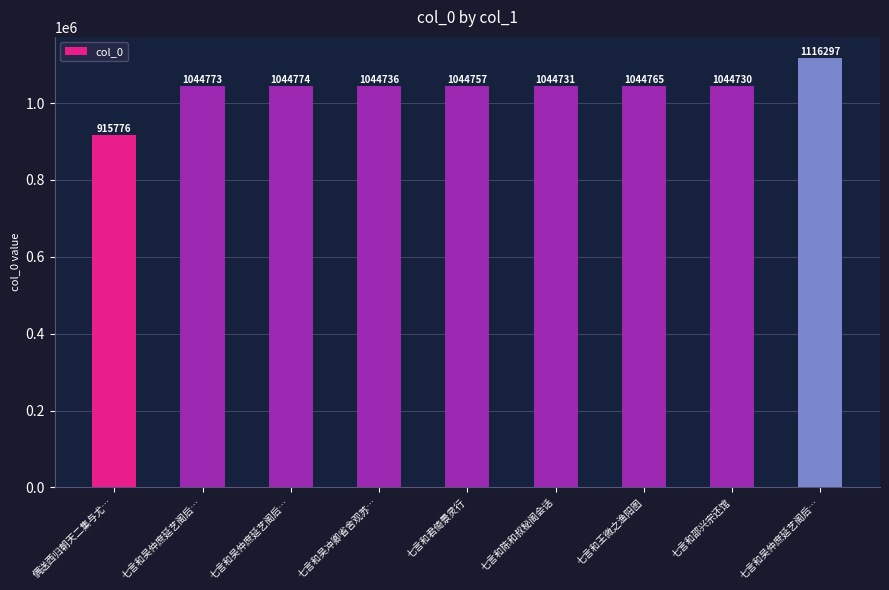

Between 七言和陈和叔秘阁会话 and 偶送西归朝天二集与尤…, which is larger?

七言和陈和叔秘阁会话